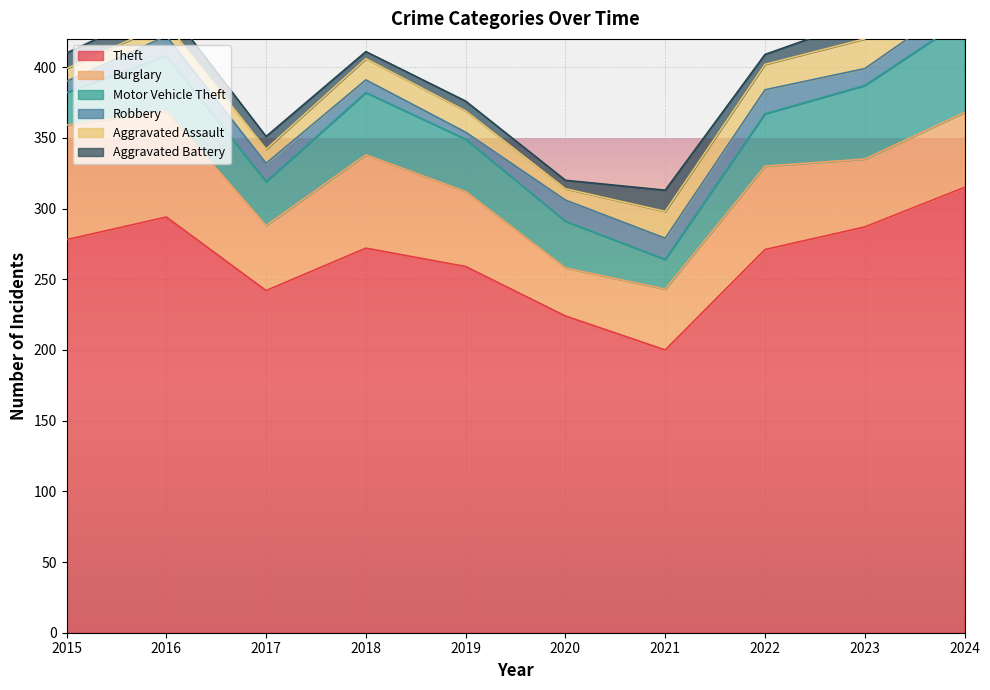

Reading right to left, list all the values displayed in this chart.

Theft: 315	287	271	200	224	259	272	242	294	278
Burglary: 53	48	59	43	34	53	66	46	75	81
Motor Vehicle Theft: 66	52	37	21	33	37	44	31	39	23
Robbery: 14	12	17	15	15	5	9	13	14	8
Aggravated Assault: 16	21	18	19	8	15	15	10	9	9
Aggravated Battery: 14	14	7	15	6	7	5	9	12	11